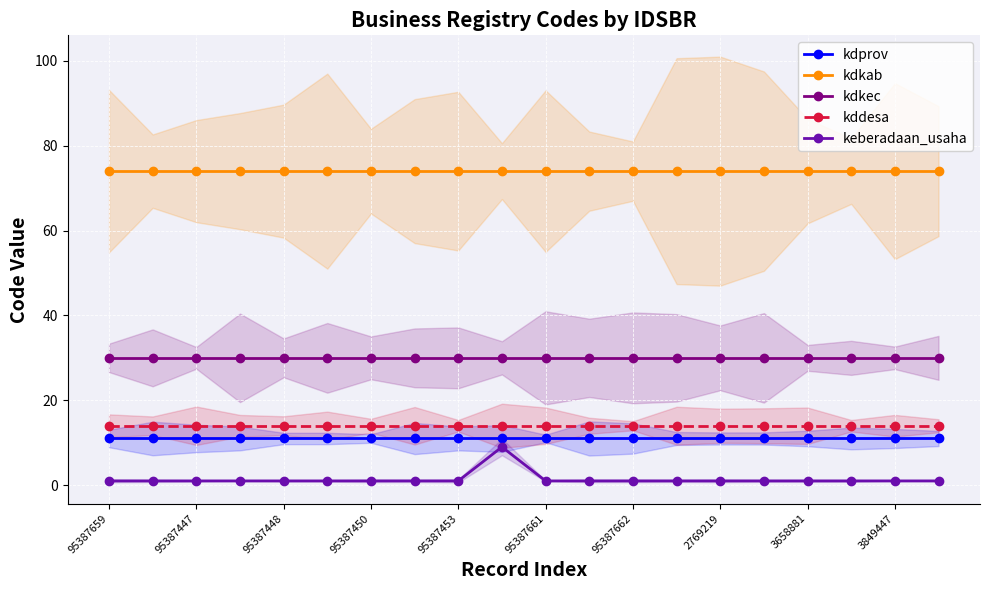

Reading left to right, extract all data points from this chart.

kdprov: 11	11	11	11	11	11	11	11	11	11	11	11	11	11	11	11	11	11	11	11
kdkab: 74	74	74	74	74	74	74	74	74	74	74	74	74	74	74	74	74	74	74	74
kdkec: 30	30	30	30	30	30	30	30	30	30	30	30	30	30	30	30	30	30	30	30
kddesa: 14	14	14	14	14	14	14	14	14	14	14	14	14	14	14	14	14	14	14	14
keberadaan_usaha: 1	1	1	1	1	1	1	1	1	9	1	1	1	1	1	1	1	1	1	1